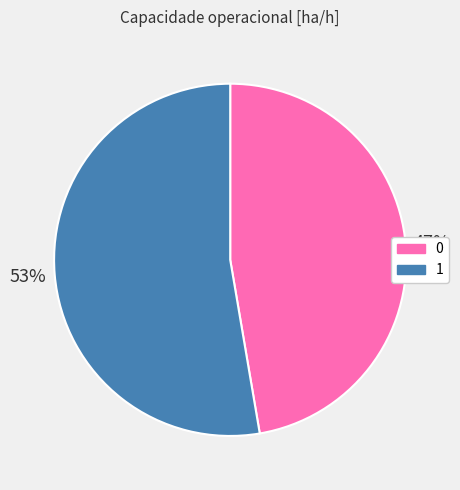

Do 1 and 0 together represent more than half of the pie?

Yes